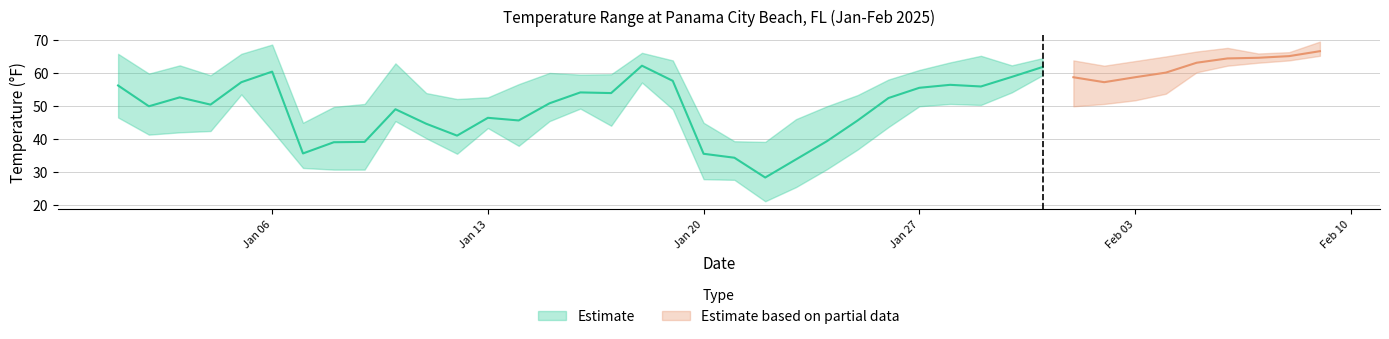

At which label does MIN reach its peak?

2025-02-09